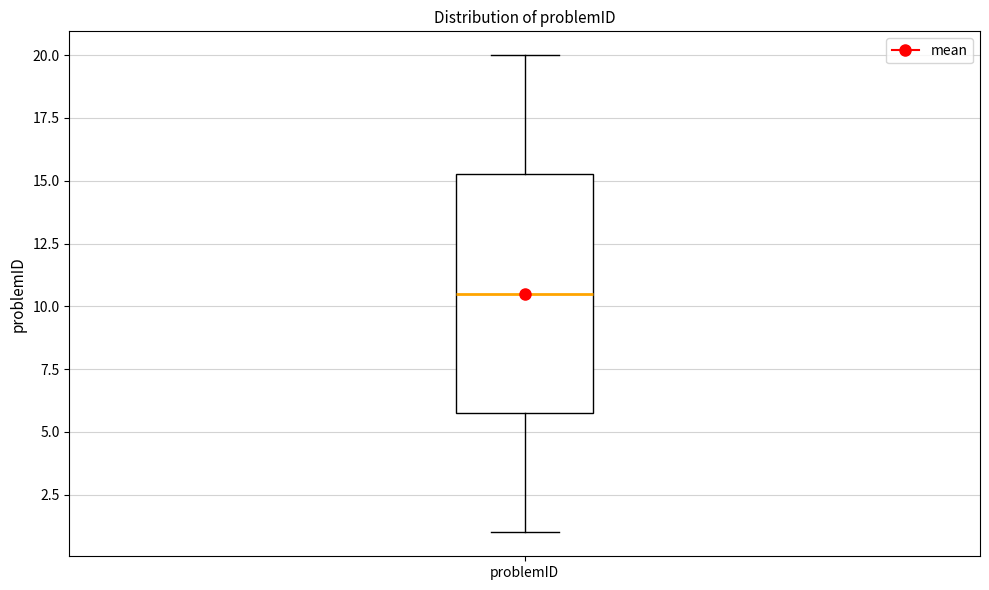

Read this box plot against the y-axis: the position of the median line, the range covered by the box, and the ends of both whiskers. The values are not printed on the chart, so give them approximately, as read against the axis.

median 10.5, box 6.0 to 15.5, whiskers 1.0 to 20.0